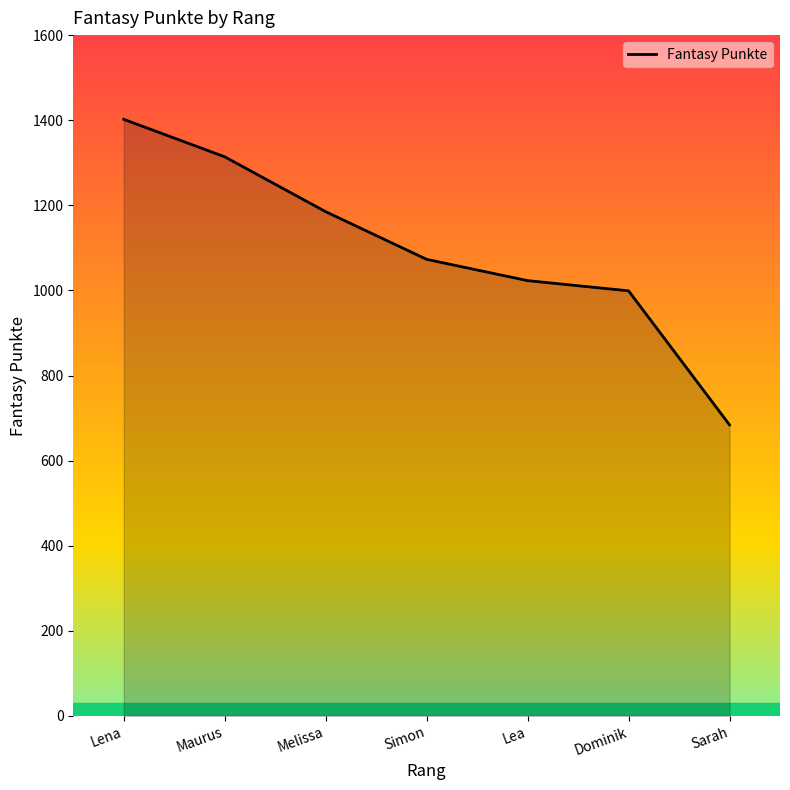

What position from the right is Lena?

7